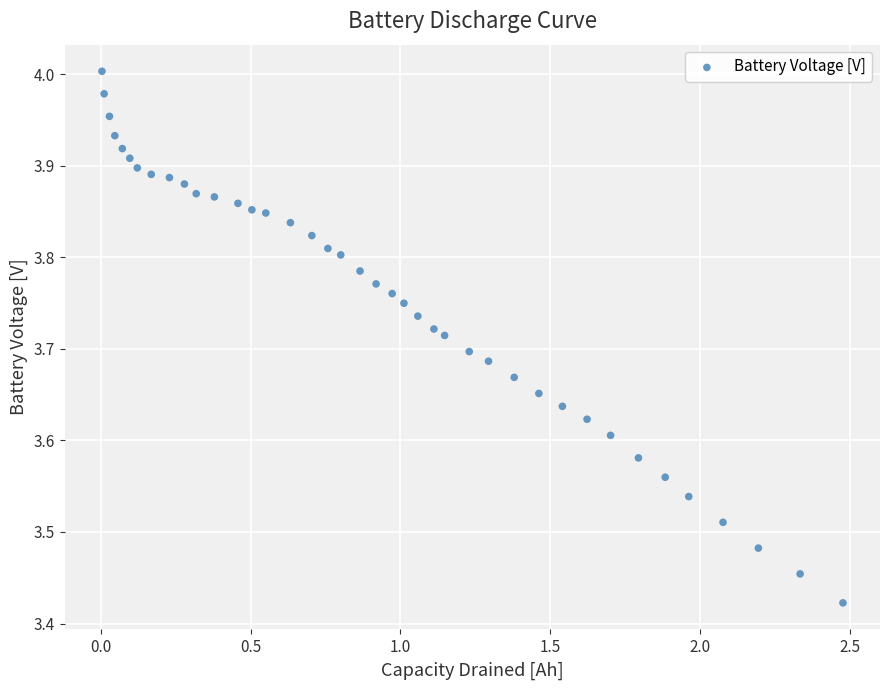

What is the range of Y values (max minus min)?

0.6